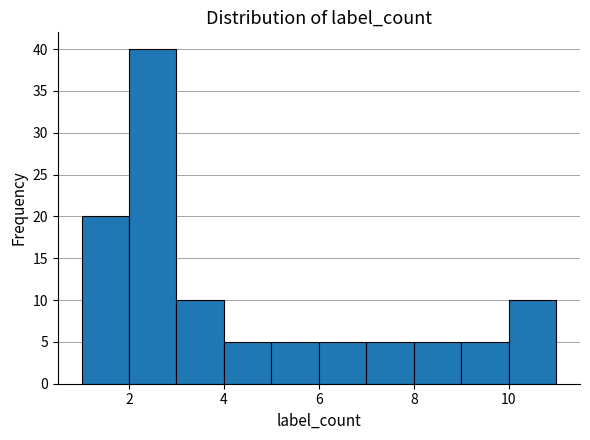

Reading left to right, transcribe this chart: for each bar, give the range it covers on the x-axis and its height. The values are not printed on the chart, so give them approximately, as read against the axis.

1 to 2: 20
2 to 3: 40
3 to 4: 10
4 to 5: 5
5 to 6: 5
6 to 7: 5
7 to 8: 5
8 to 9: 5
9 to 10: 5
10 to 11: 10